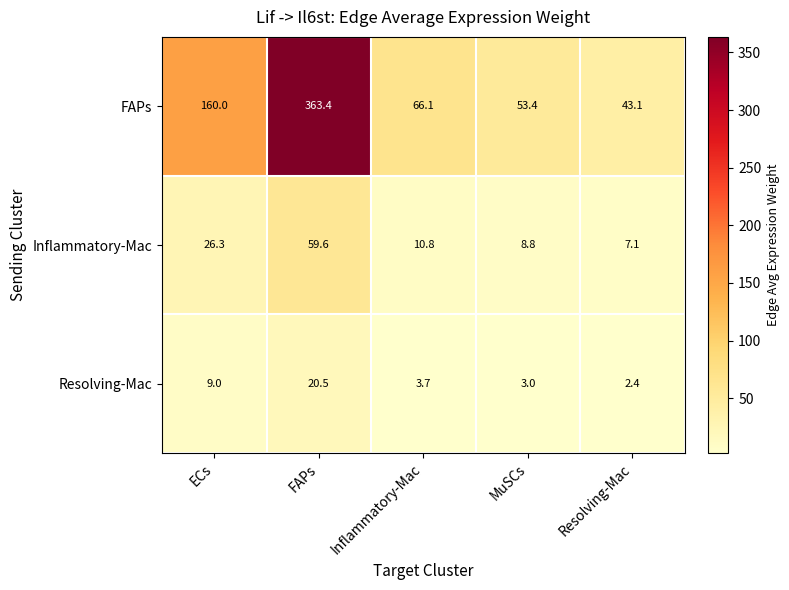

List the series in order of their peak value, highest first.

FAPs, Inflammatory-Mac, Resolving-Mac